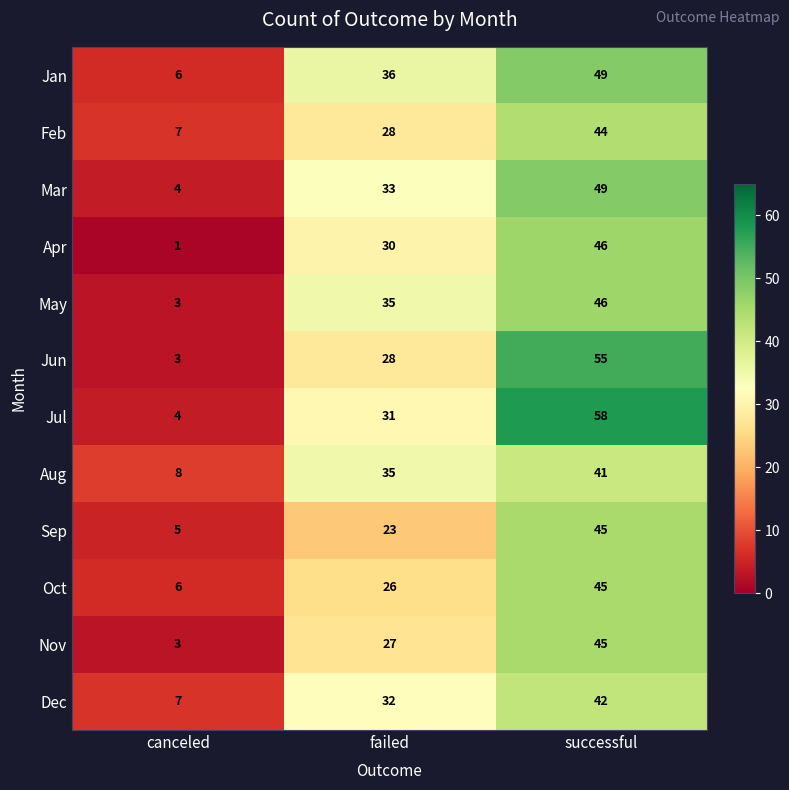

How many distinct data groups are displayed?

12